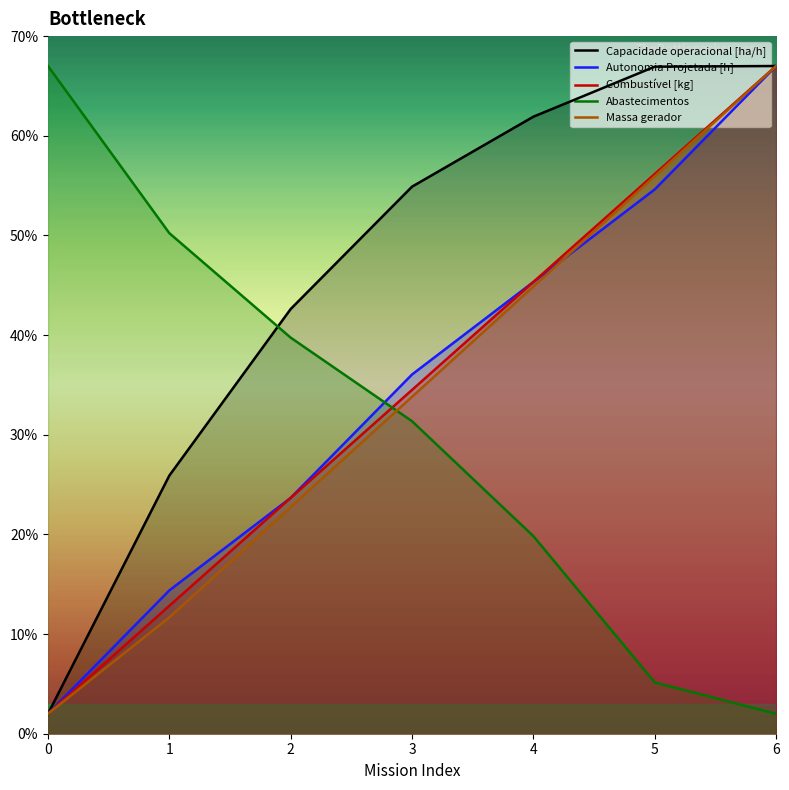

Read the Autonomia Projetada [h] value at 4.

45.3